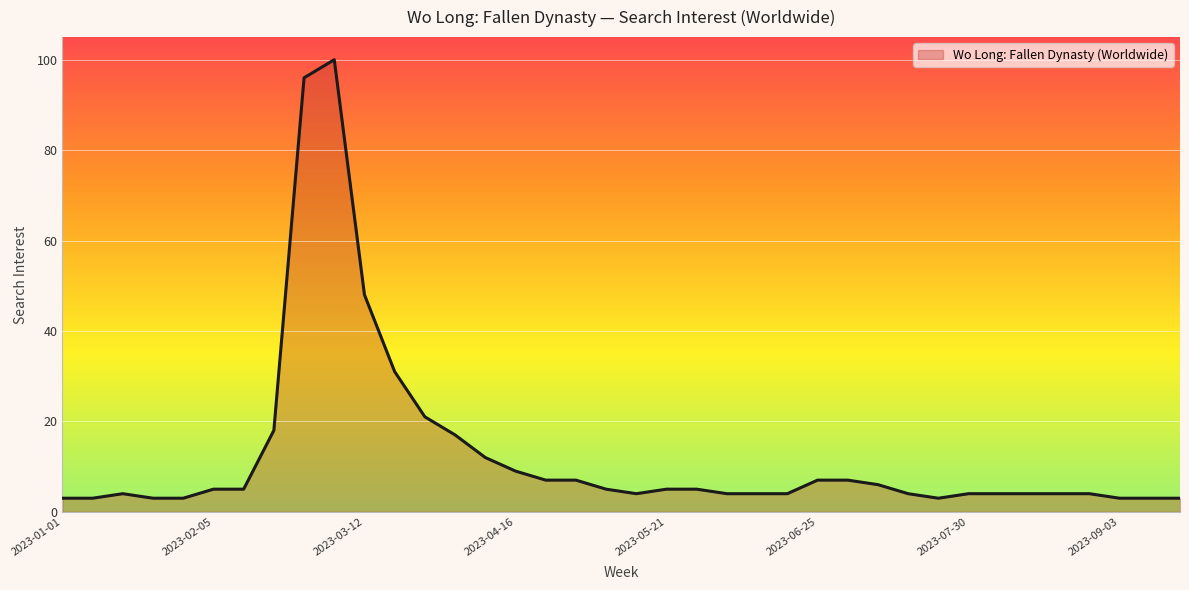

What is the smallest value displayed?

3